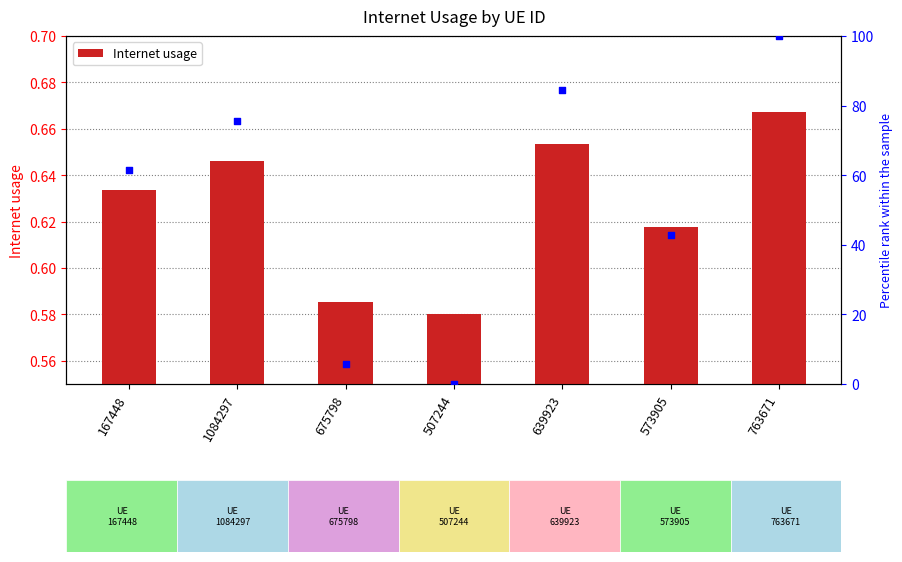

Between 639923 and 1084297, which is larger?

639923